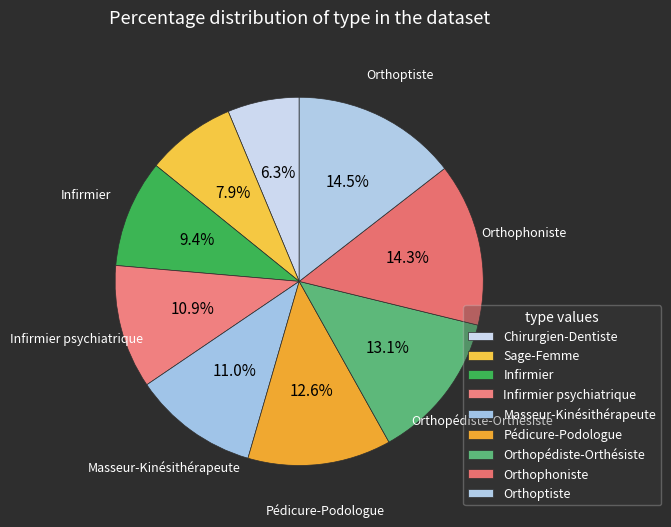

Does Orthoptiste represent more than half of the total?

No